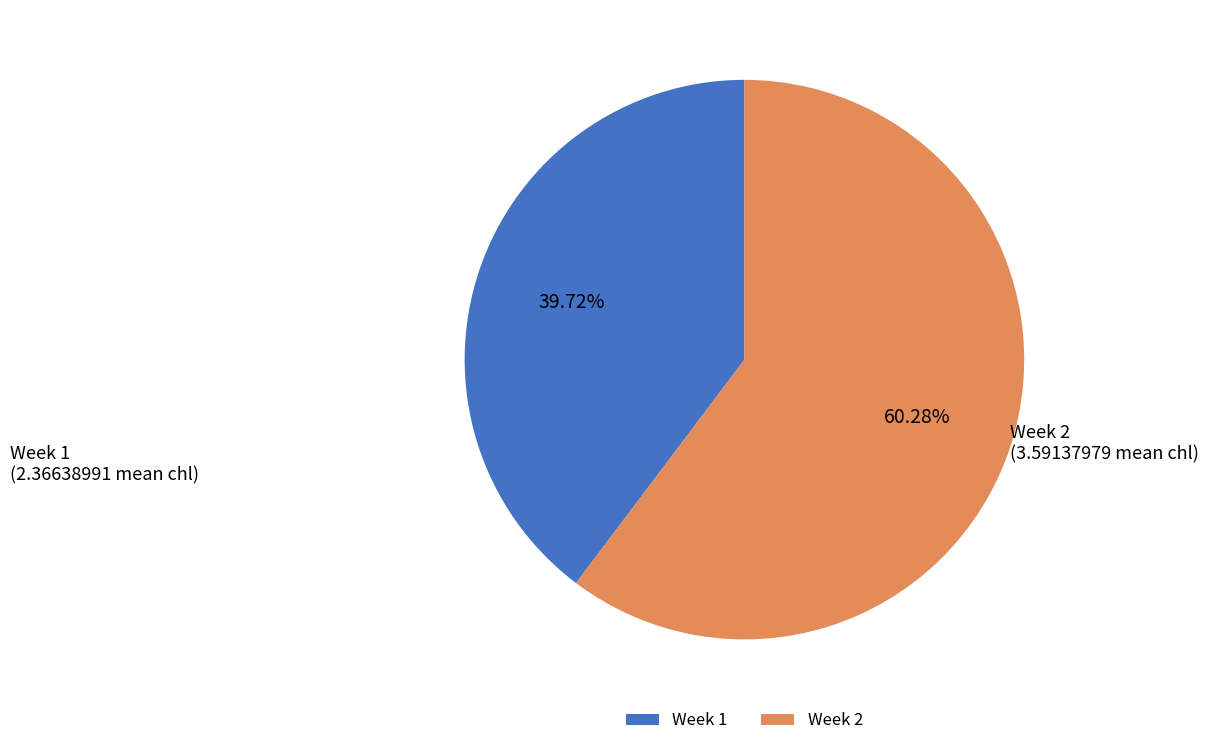

Rank the categories by value from lowest to highest.

Week 1, Week 2